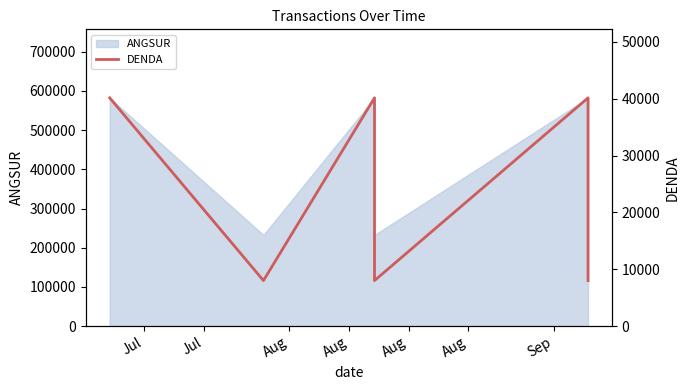

Which category has the lowest value across all series?

Jul